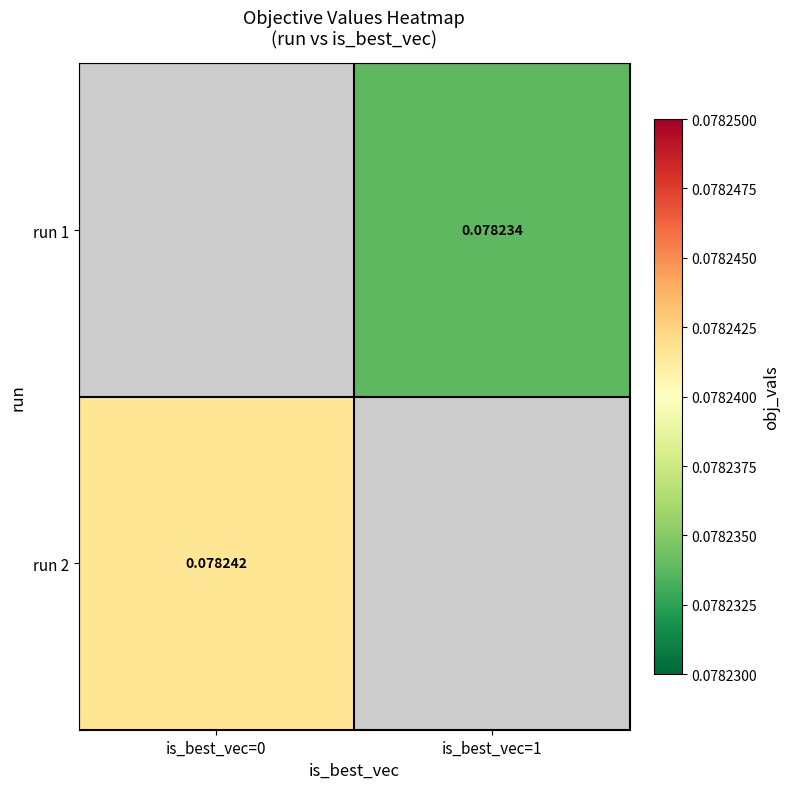

Is the value of run 1 at is_best_vec=0 greater than the value of run 2 at is_best_vec=0?

No